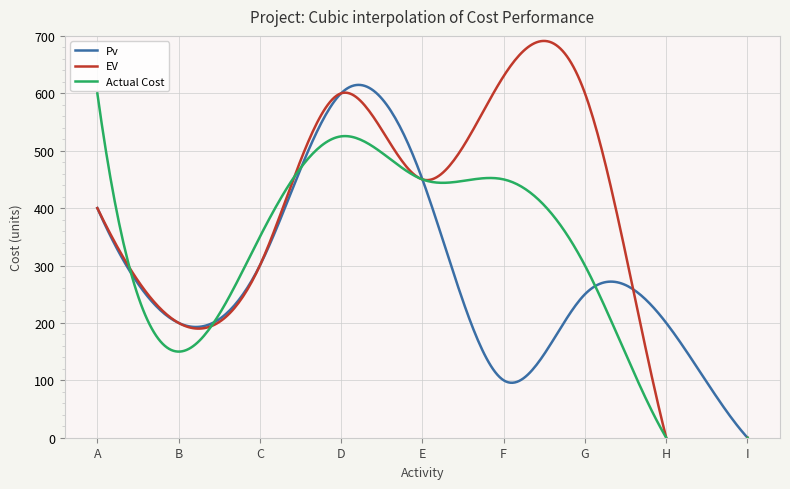

How many categories are shown in the chart?

9